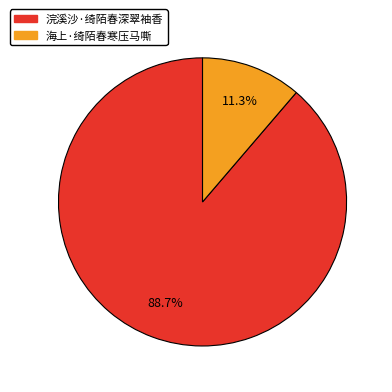

Is there any slice that represents more than half of the pie?

Yes